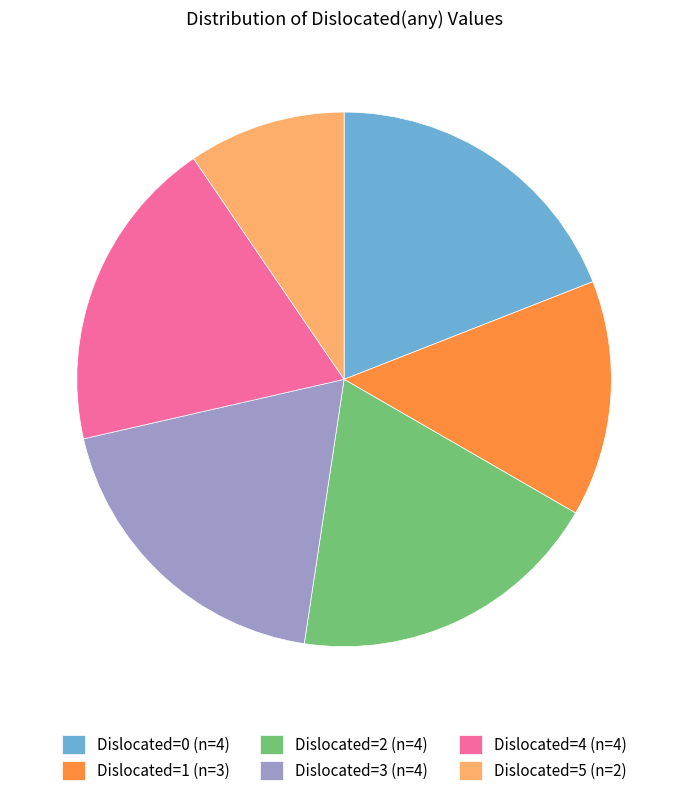

Does Dislocated=2 (n=4) represent more than half of the total?

No